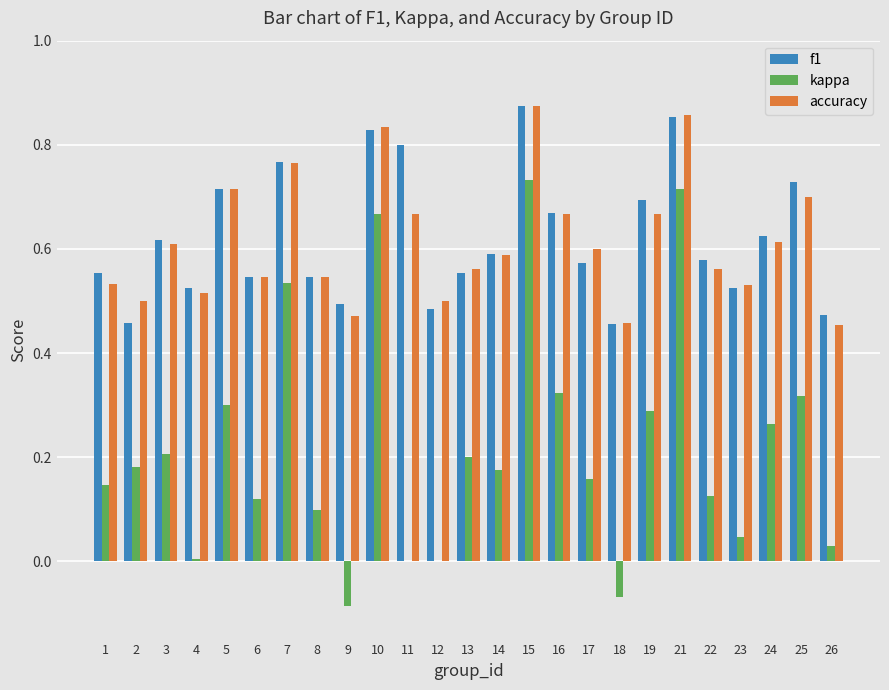

What is the total value across all series at 15?

2.5